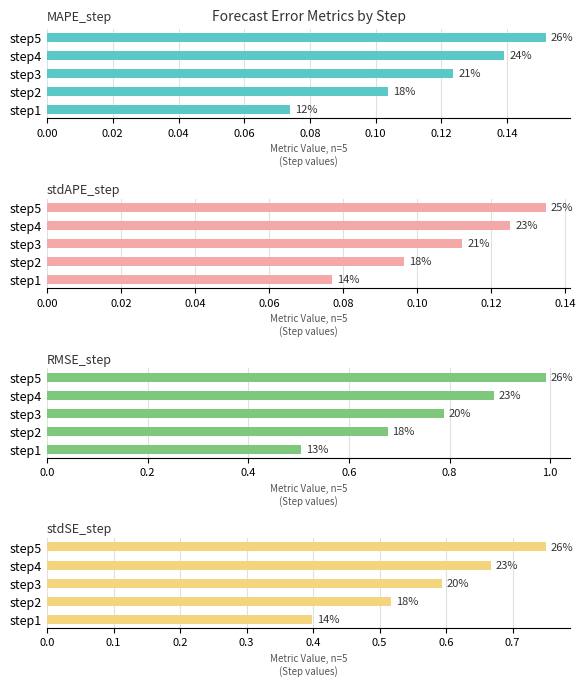

What are all the series names shown in the legend?

MAPE_step, stdAPE_step, RMSE_step, stdSE_step